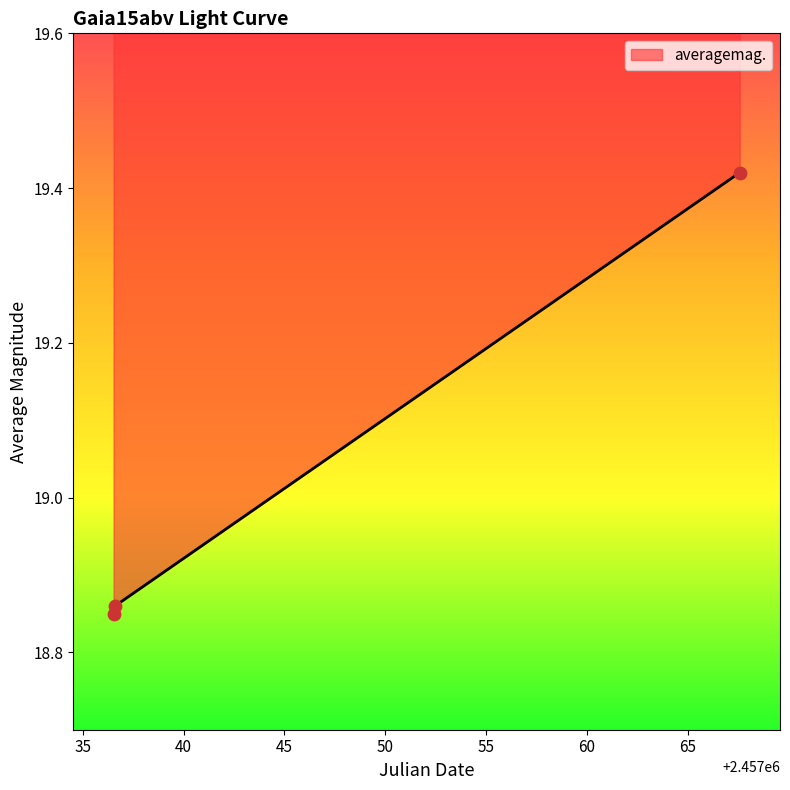

Which has a higher value, 2457036.529 or 2457036.603?

2457036.603